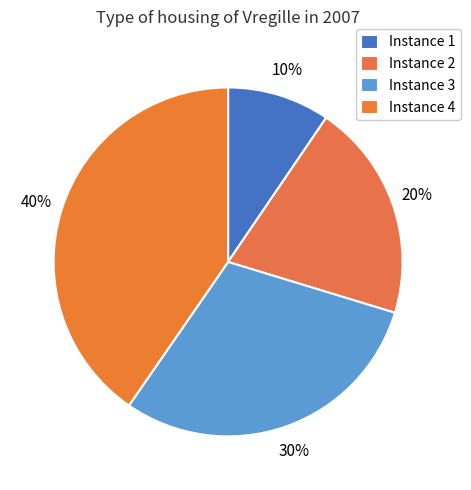

How many slices are in this pie chart?

4